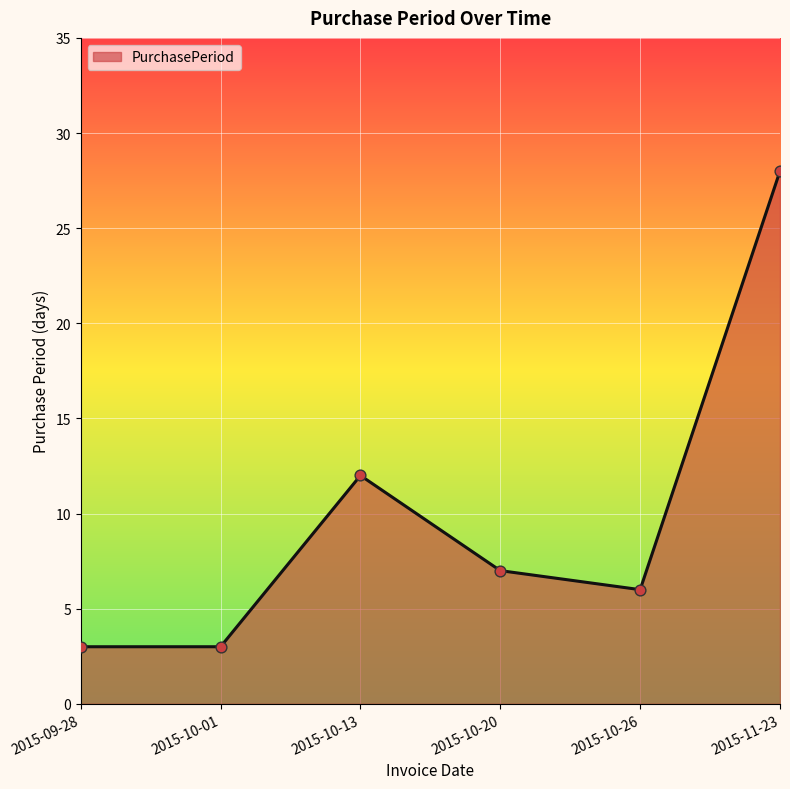

Which has a higher value, 2015-10-26 or 2015-09-28?

2015-10-26